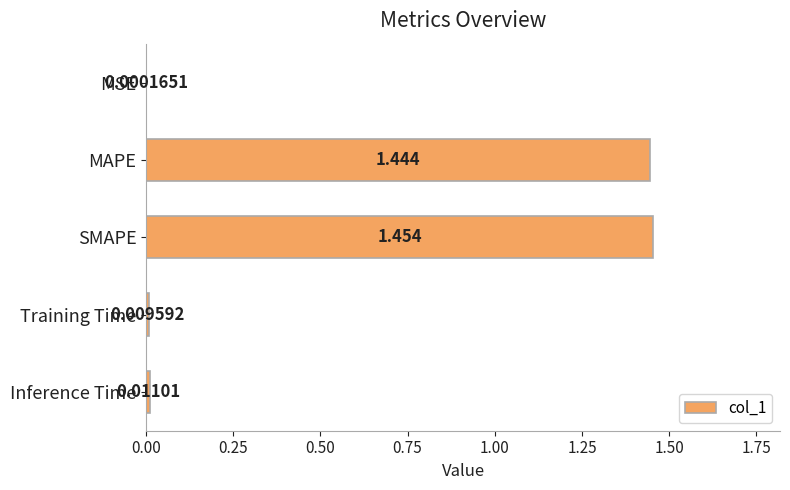

At which category does the chart reach its peak across all series?

SMAPE